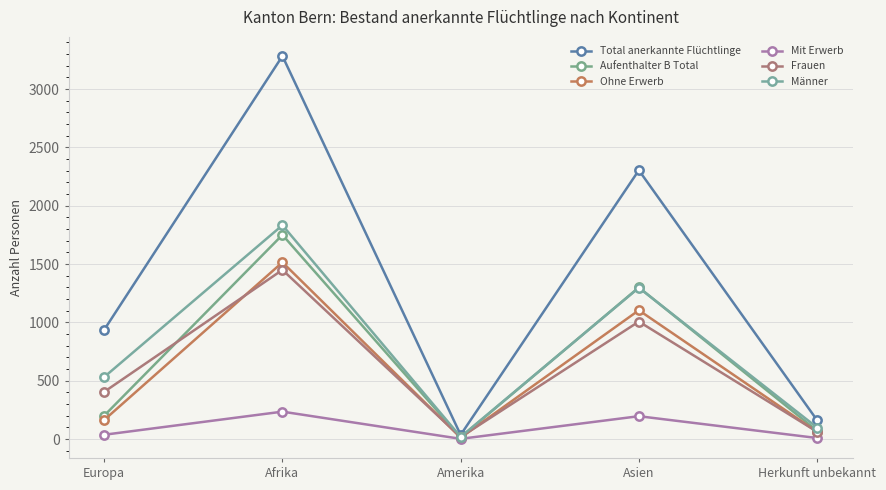

The value of Frauen at Amerika is 26. True or false?

False